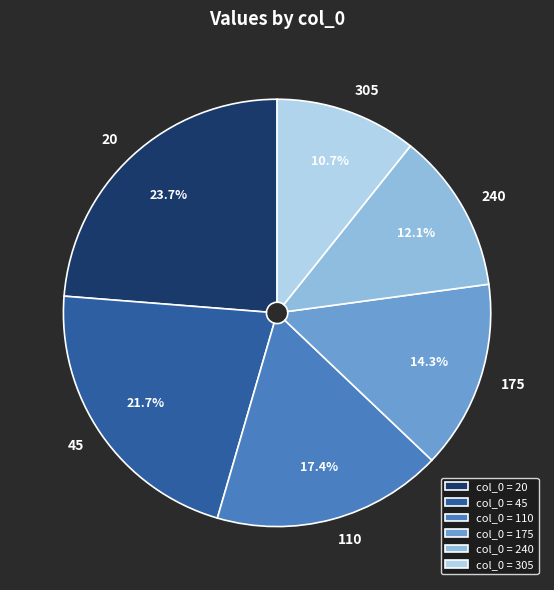

To the nearest percent, what is the combined percentage of 110 and 175?

32%